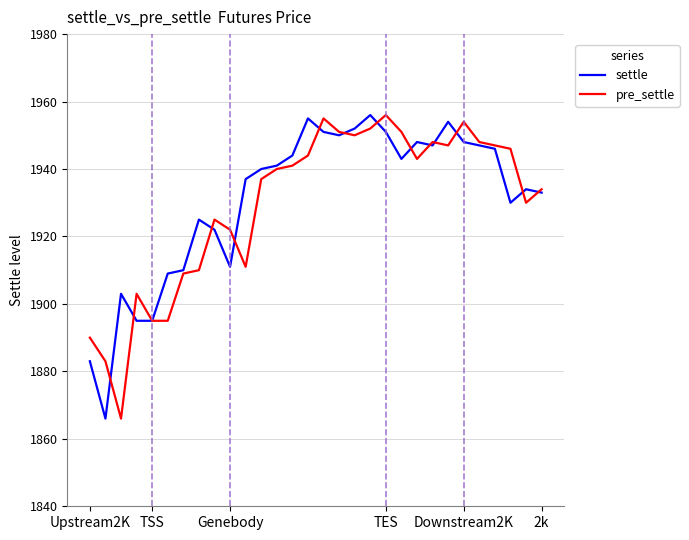

What is the difference between the second highest and minimum values in the settle series?

89